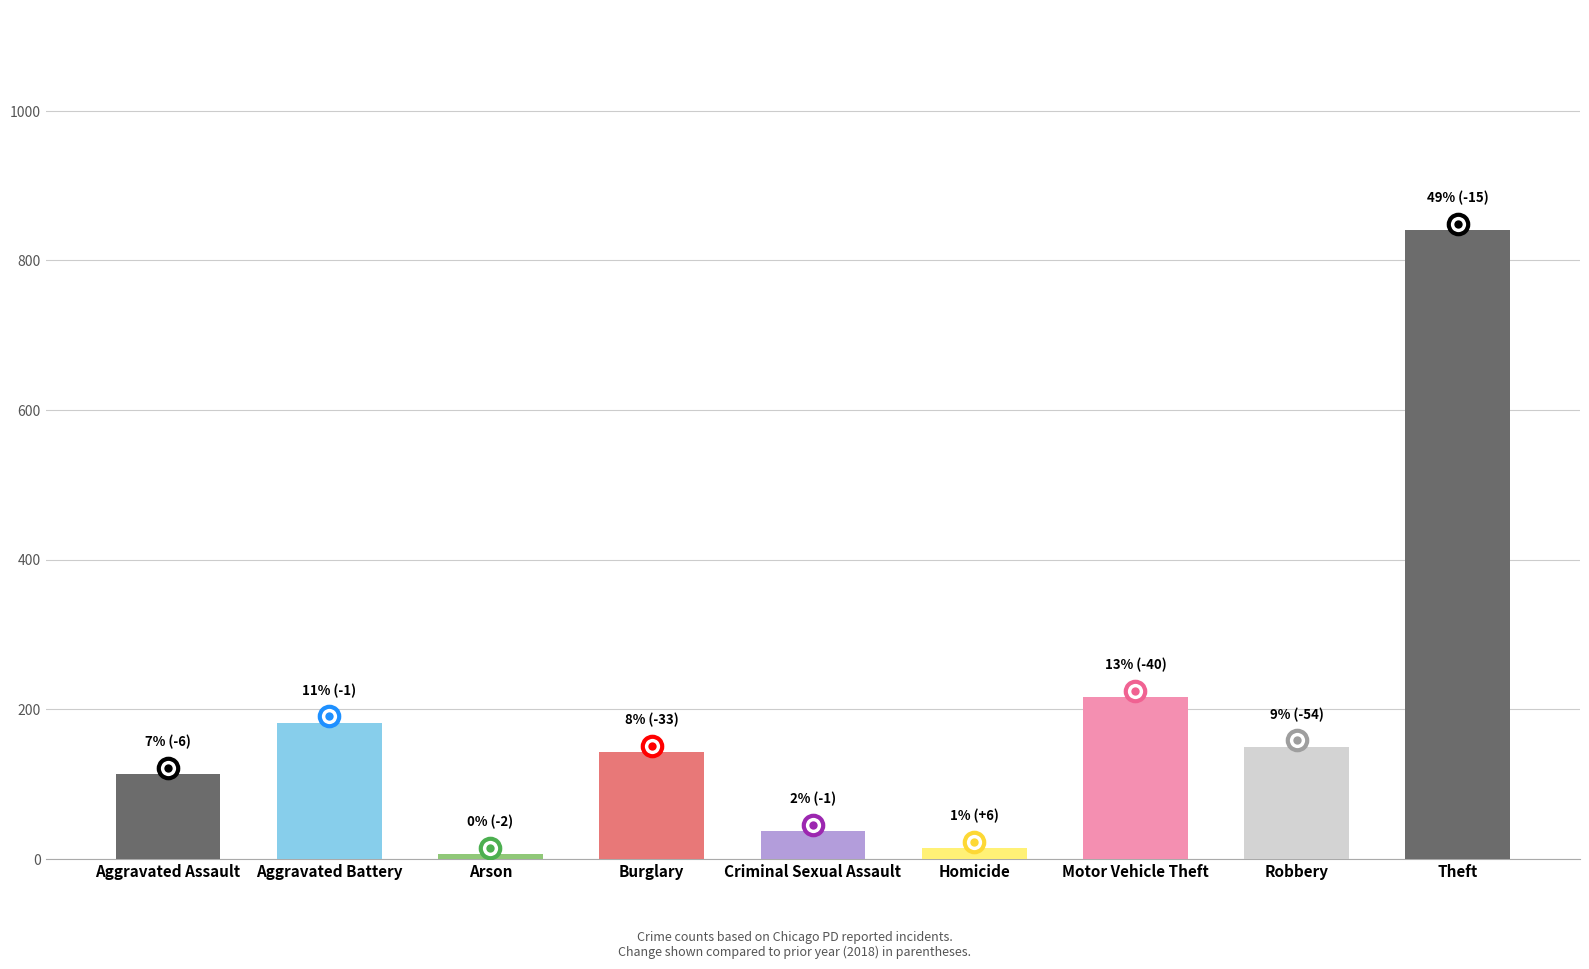

Which label corresponds to the largest value in the chart?

Theft